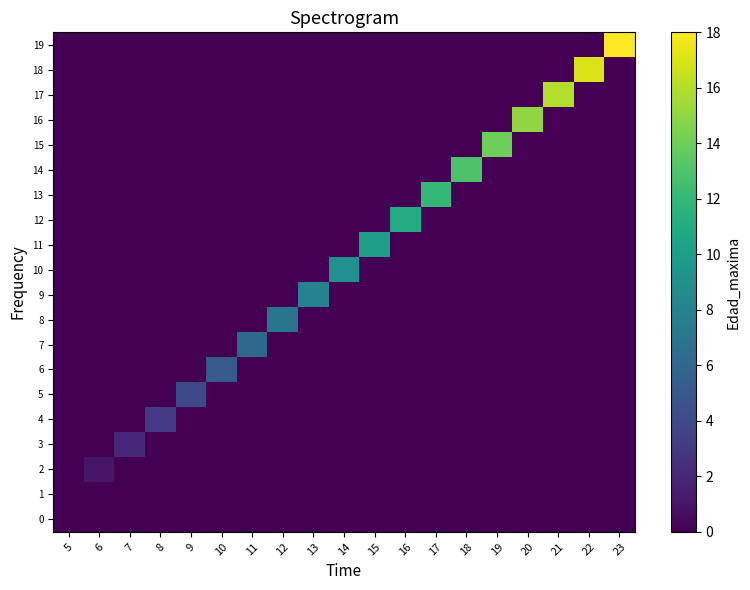

At how many categories does at least one series exceed 13?

5